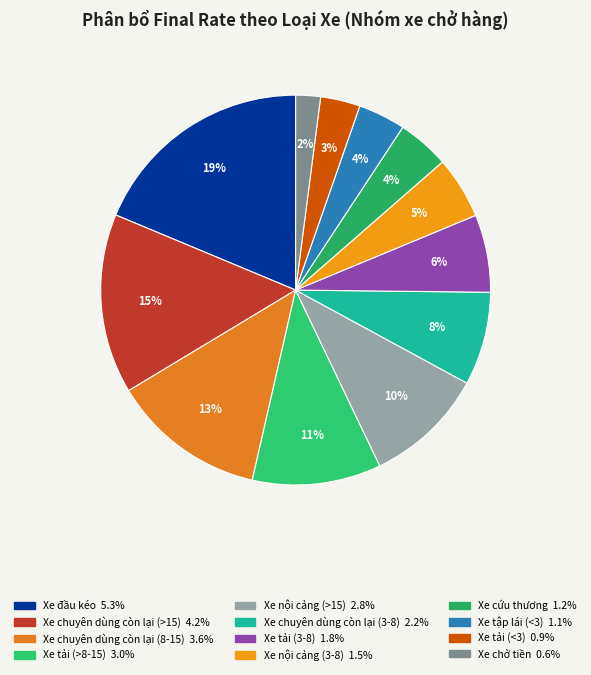

Does Xe nội cảng (3-8) represent more than half of the total?

No